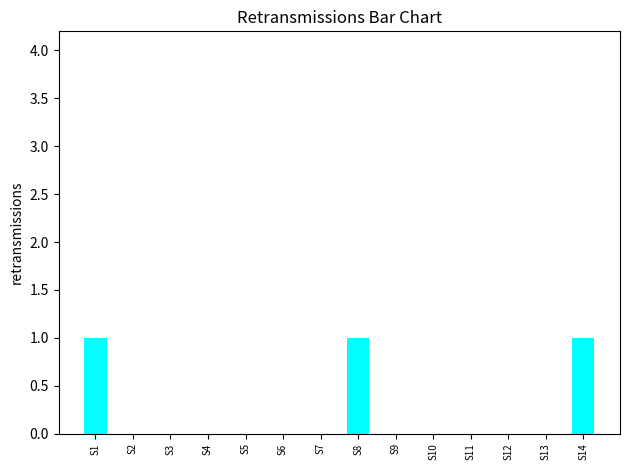

What is the maximum value shown in the chart?

1